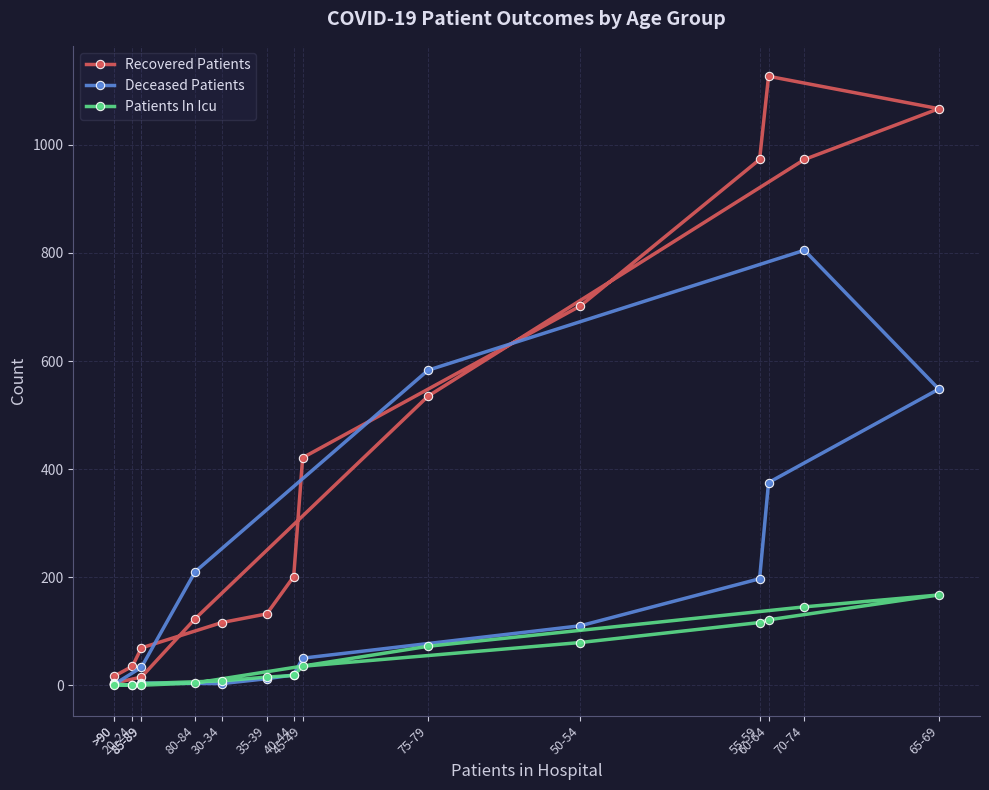

Is this an area chart (filled region under the line)?

No